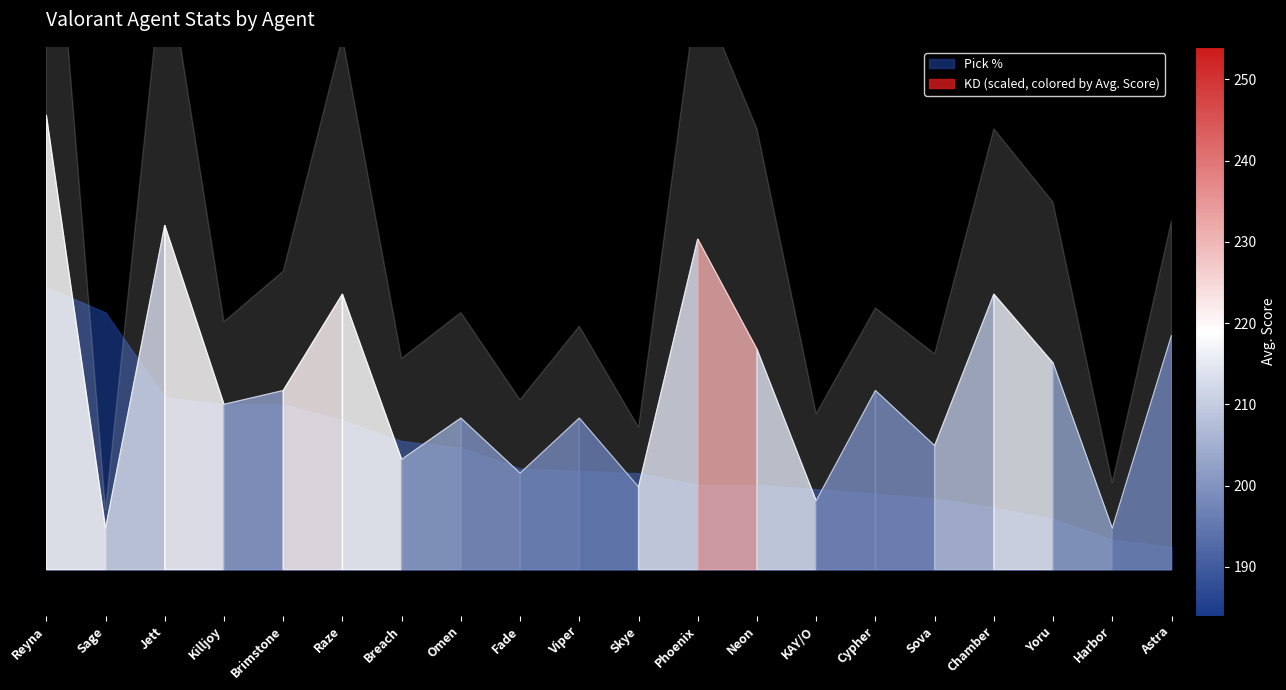

True or false: the data has more than 2 interior local peaks.

True